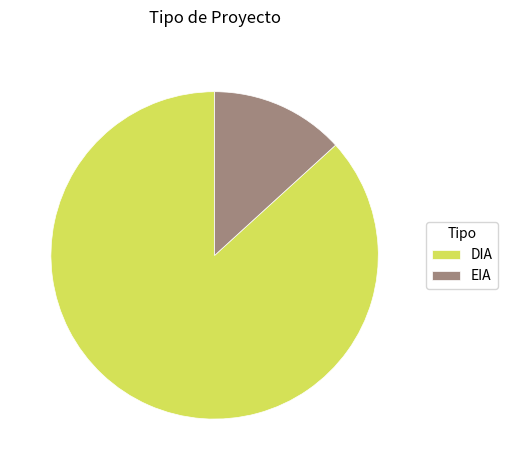

Approximately how many times larger is the value at DIA compared to EIA?

6.6